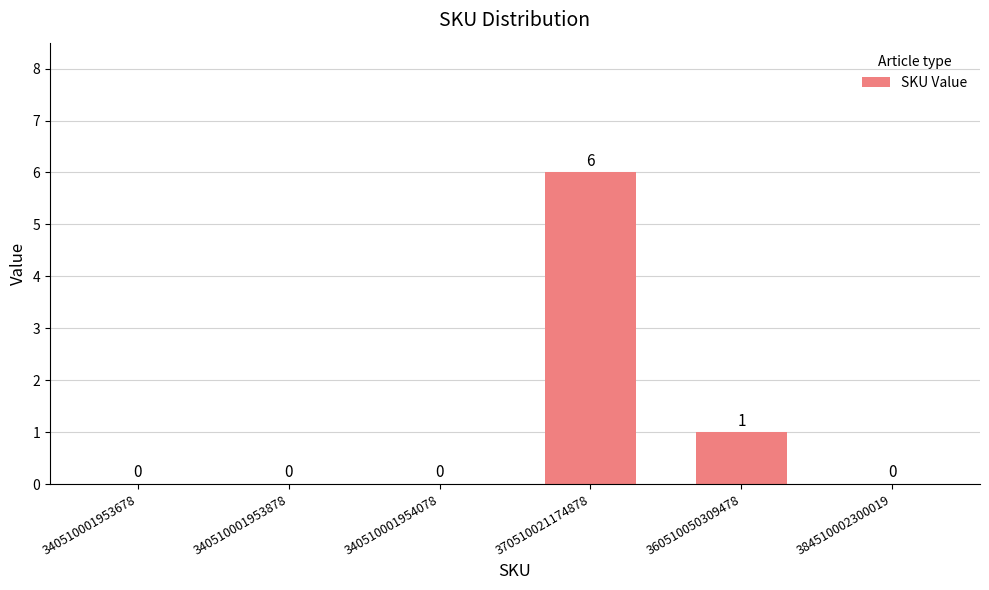

What is the sum of all values?

7